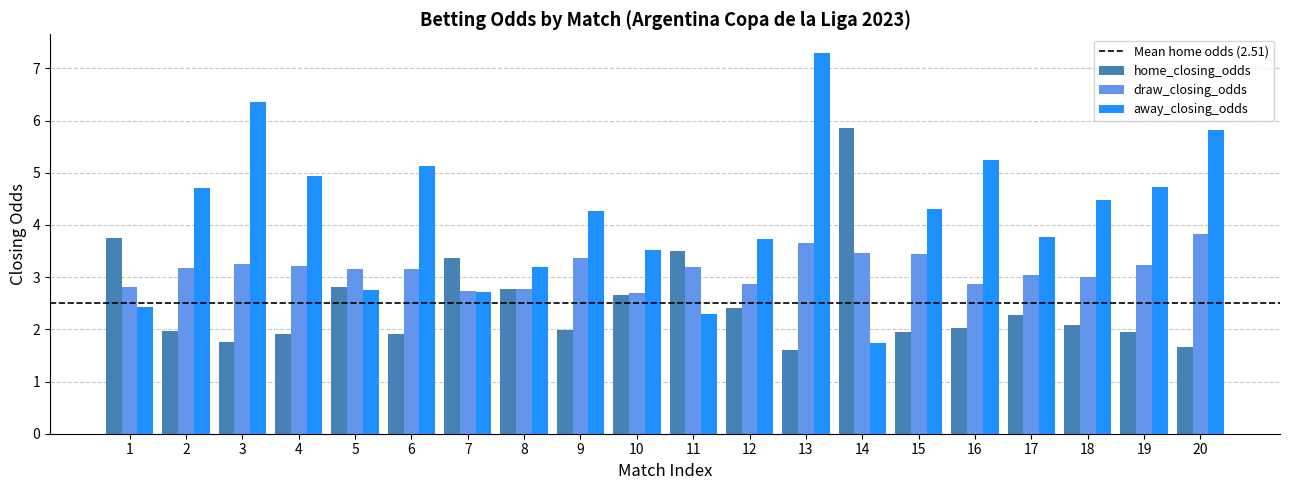

What is the sum of all away_closing_odds values?

83.4